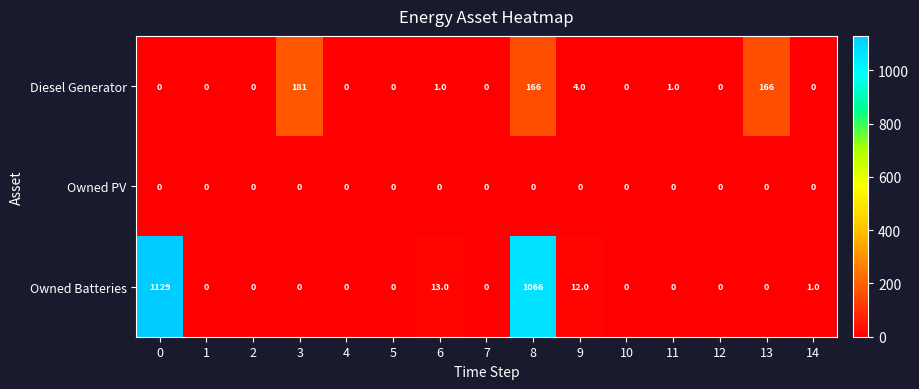

What value does the Diesel Generator series have at 8?

166